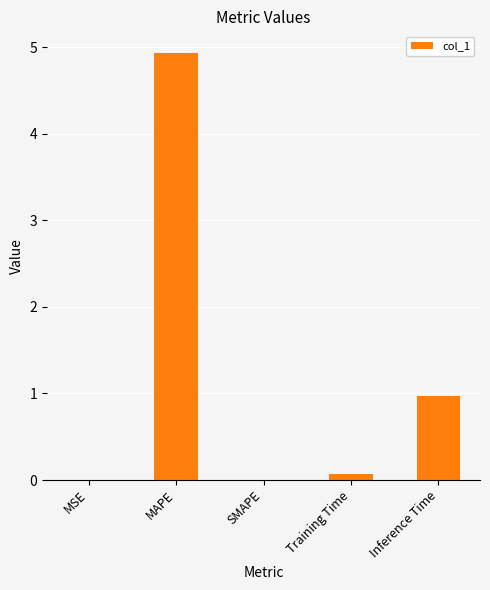

How many series are shown in this chart?

1